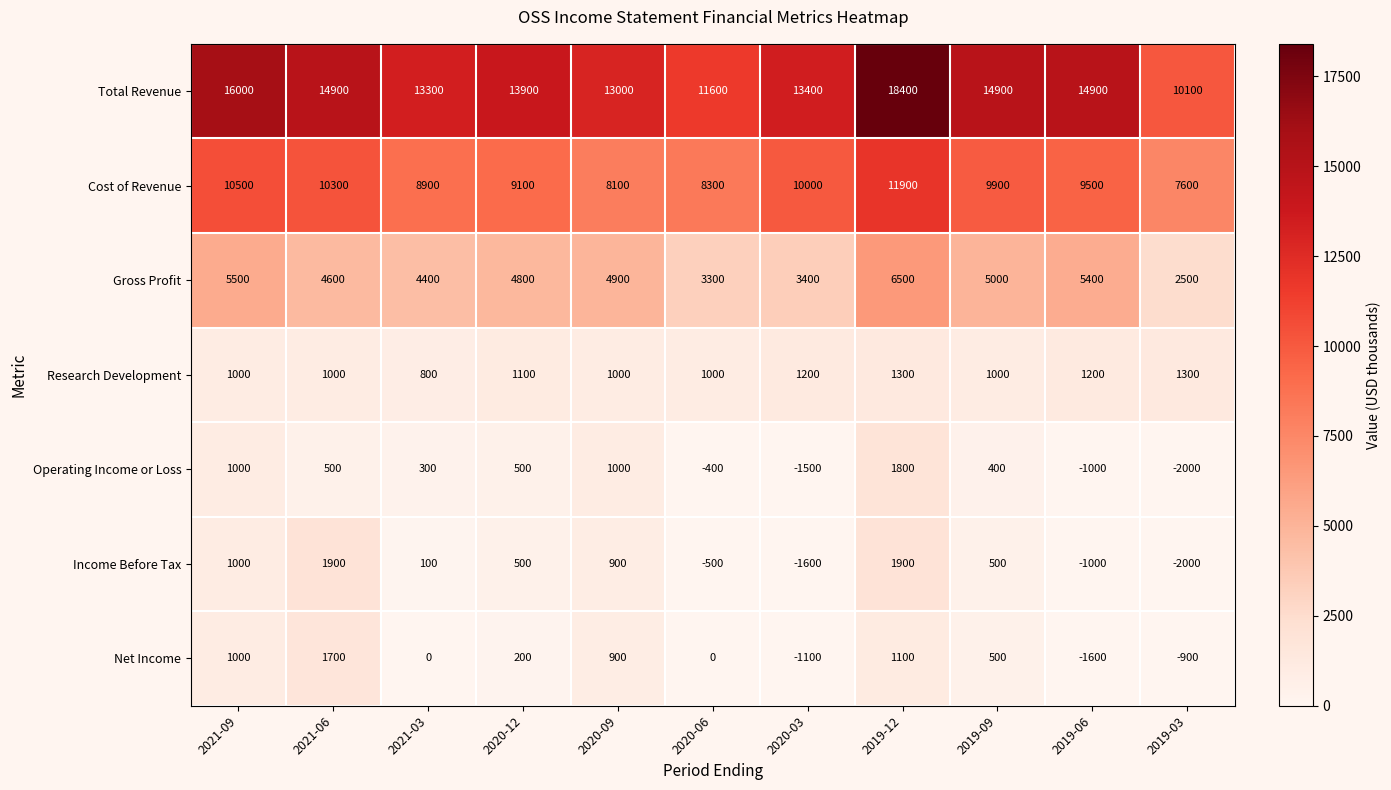

Count the number of categories in the chart.

11